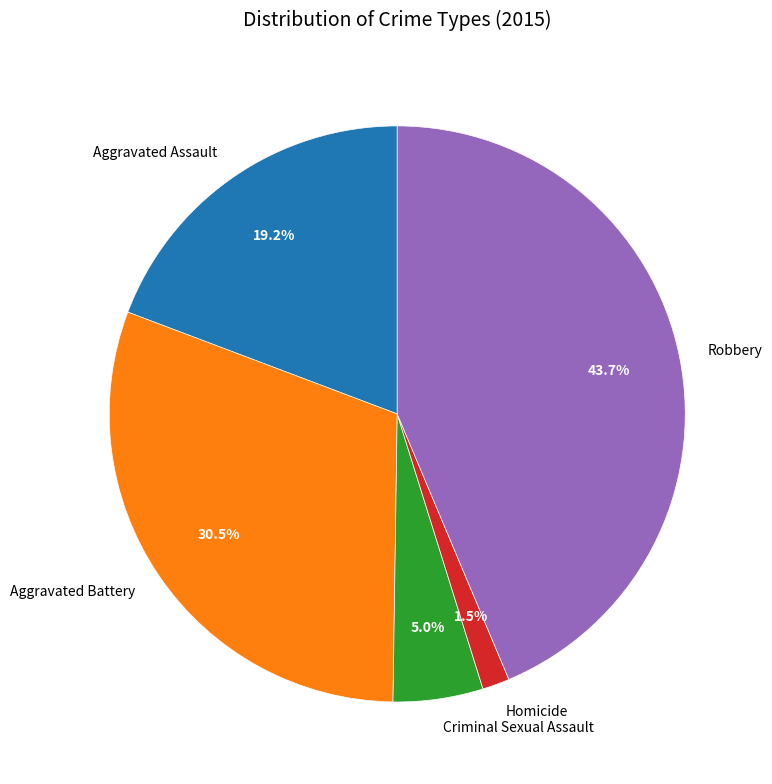

Do Criminal Sexual Assault and Homicide together represent more than half of the pie?

No